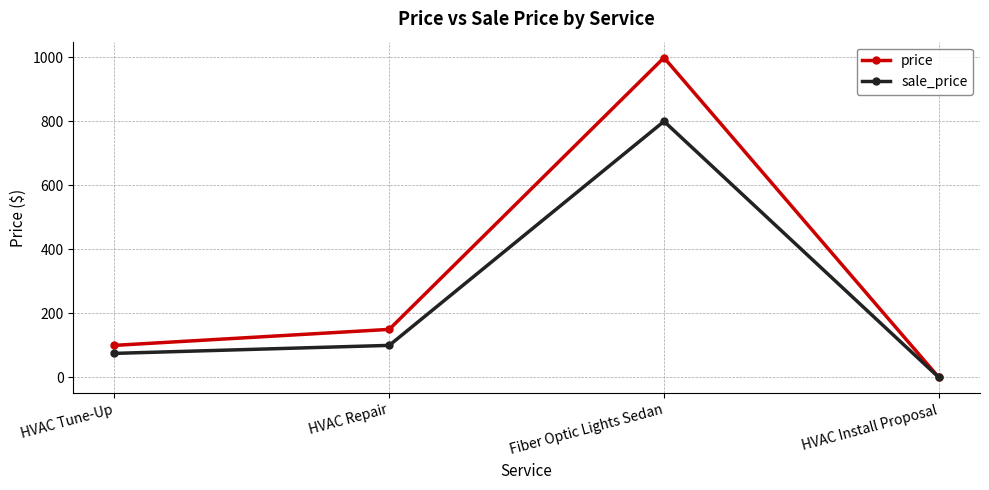

The value of price at HVAC Install Proposal is 0. True or false?

True